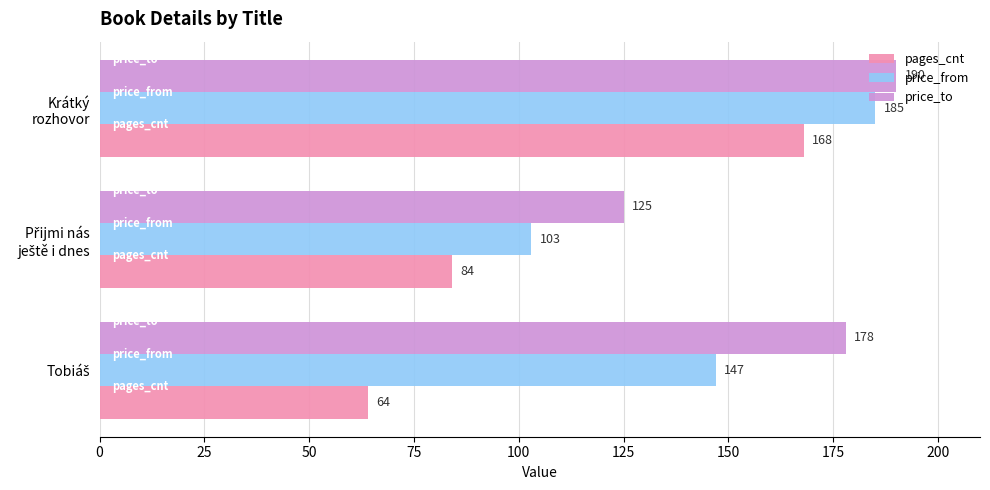

Which series has the largest range (max minus min)?

pages_cnt